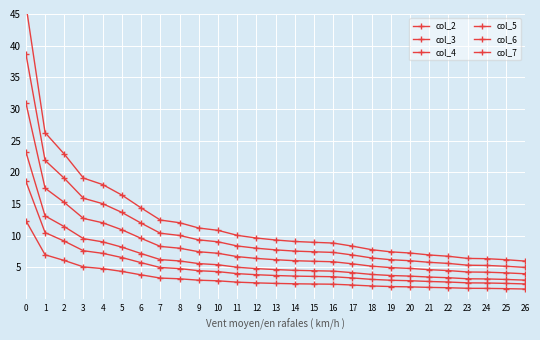

True or false: col_4 and col_7 intersect in this chart.

False